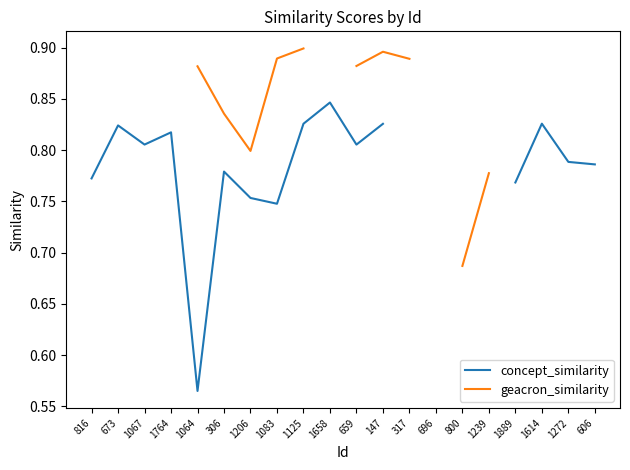

The geacron_similarity series shows 0.9 at 1125. True or false?

True